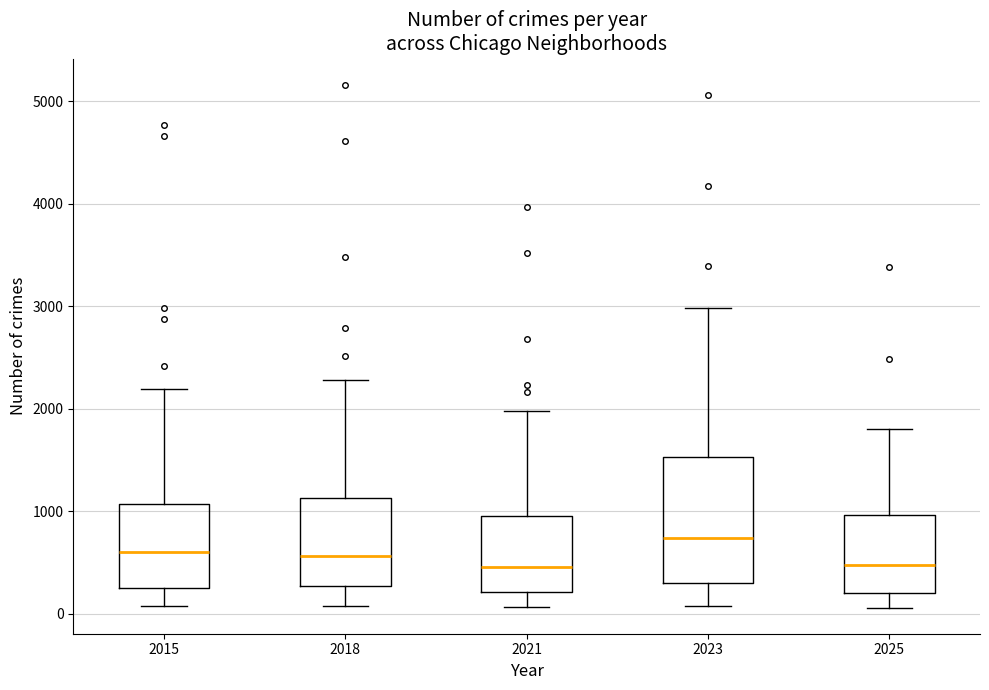

Where does the median line of the box at x = 2018 sit on the y-axis? The values are not printed on the chart, so give them approximately, as read against the axis.

600